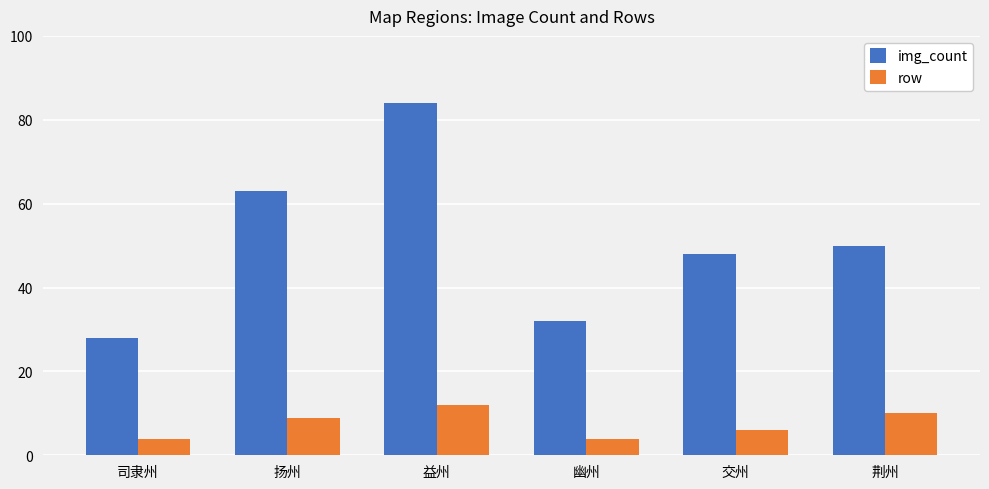

Which series has the largest range (max minus min)?

img_count